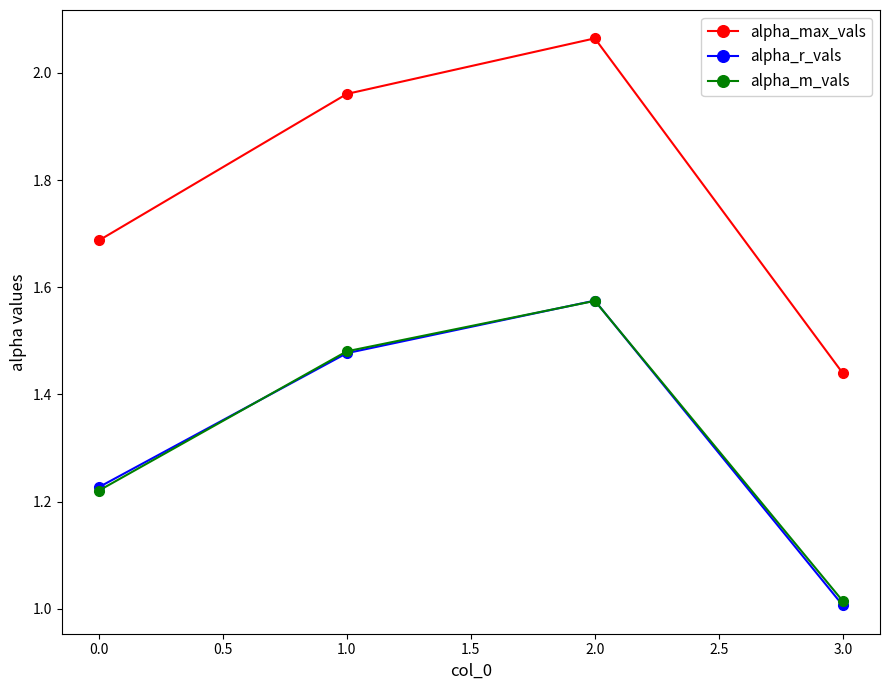

At how many categories does at least one series exceed 1?

4